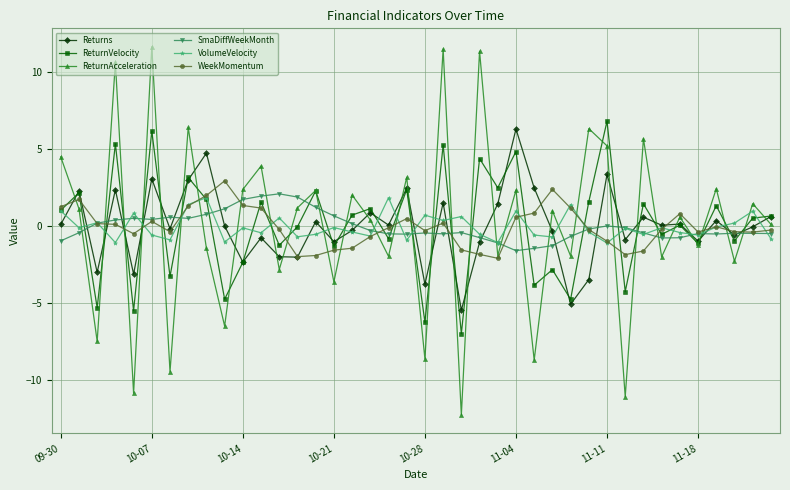

Which series has the widest spread of values?

ReturnAcceleration